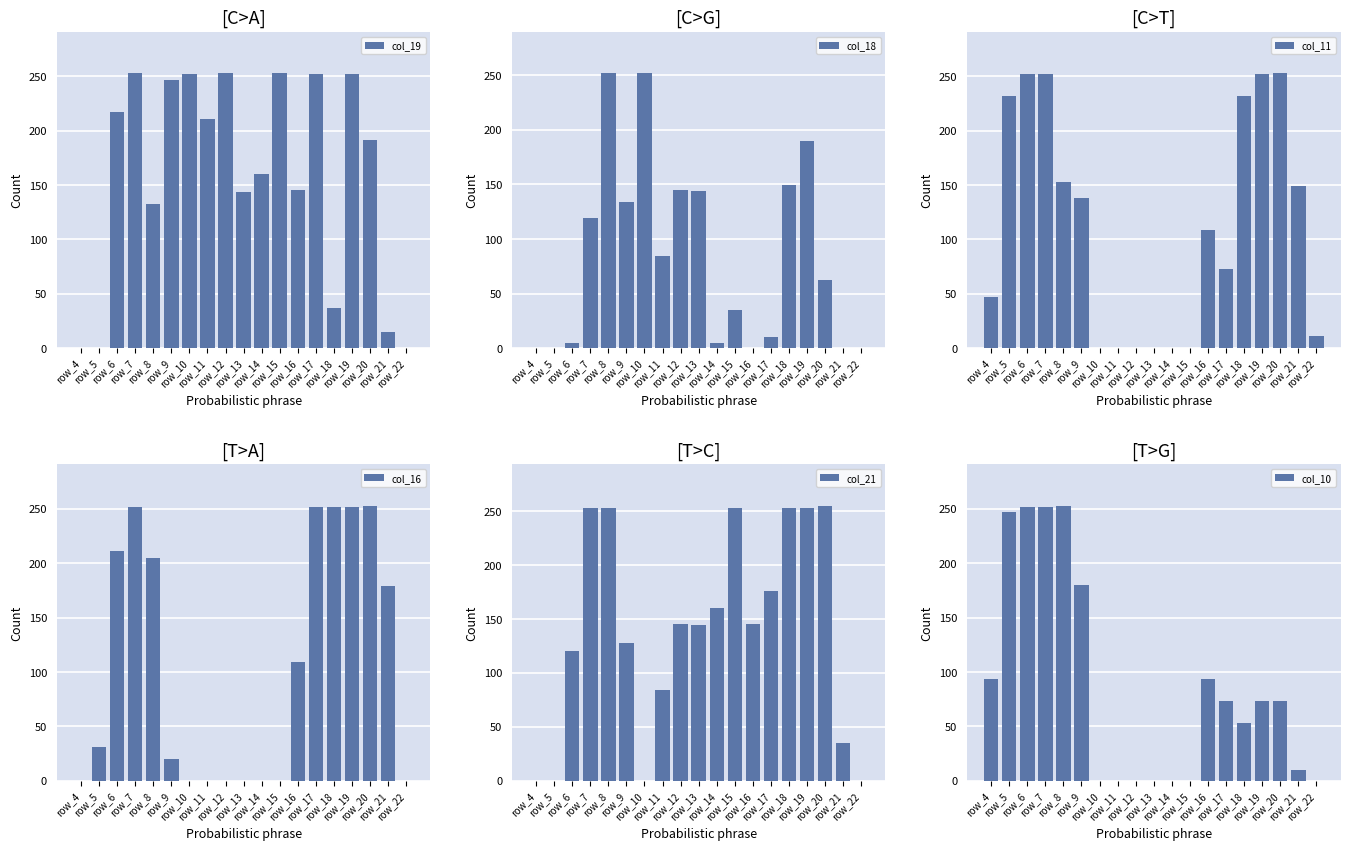

At row_19, list the series in order from smallest to largest.

col_10, col_18, col_19, col_11, col_16, col_21